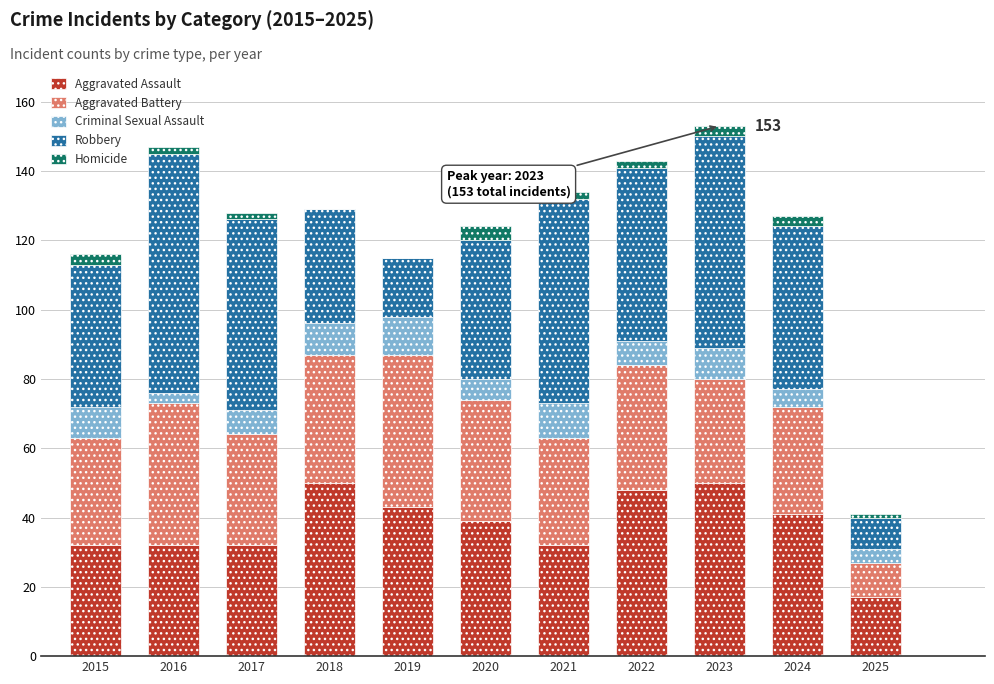

What is the highest value of the Aggravated Assault series?

50